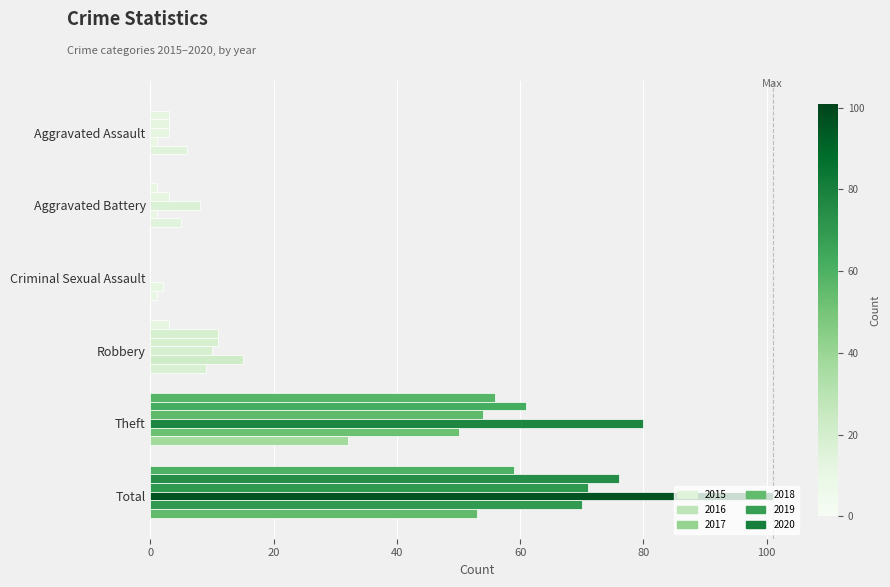

How many distinct data groups are displayed?

6